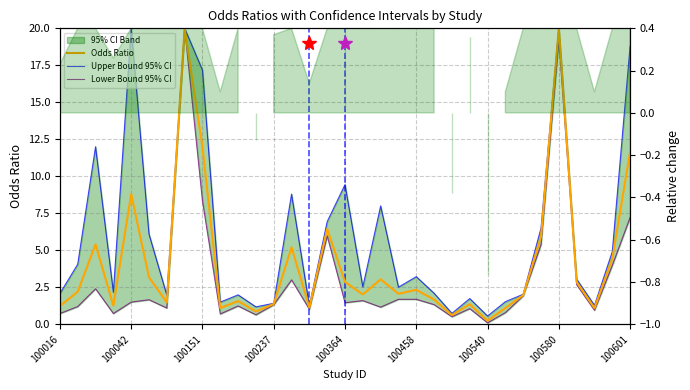

Does the chart display data point markers on the line(s)?

No